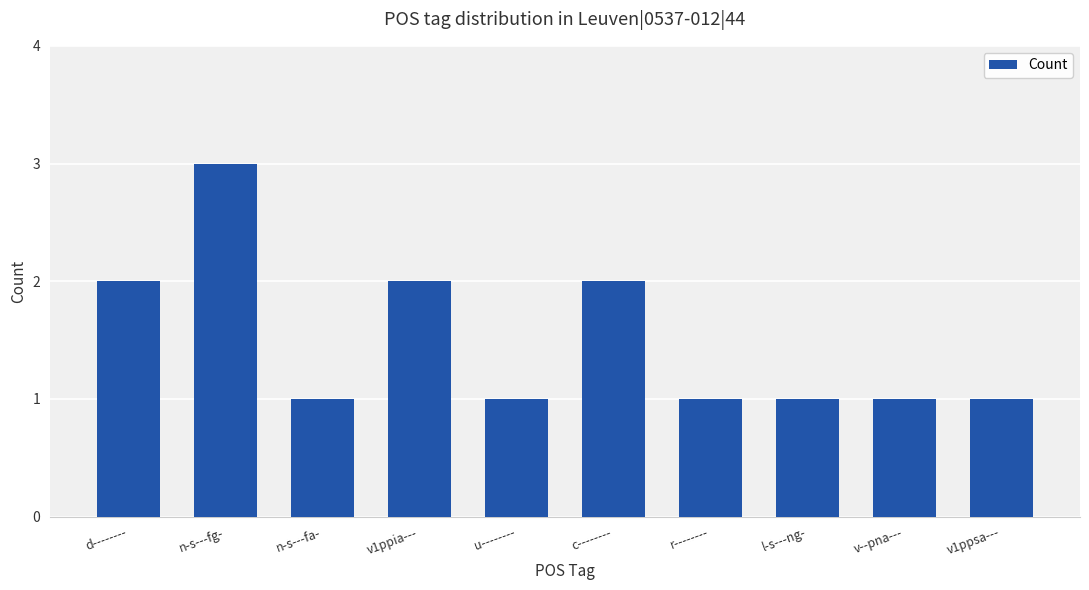

Reading left to right, what are all the values shown in this chart?

d--------=2	n-s---fg-=3	n-s---fa-=1	v1ppia---=2	u--------=1	c--------=2	r--------=1	l-s---ng-=1	v--pna---=1	v1ppsa---=1